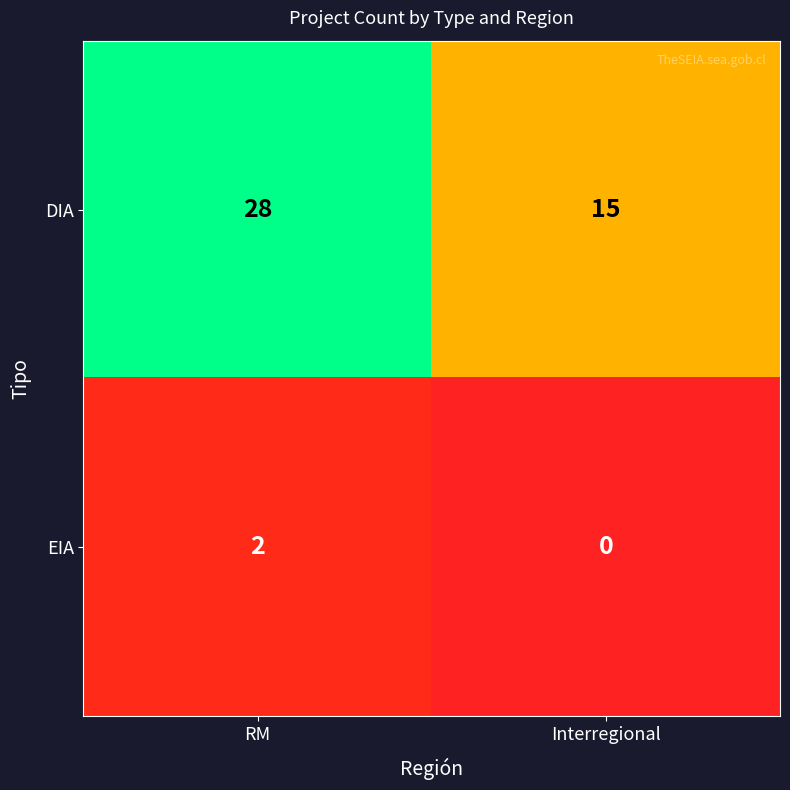

At which category does the chart reach its minimum across all series?

Interregional